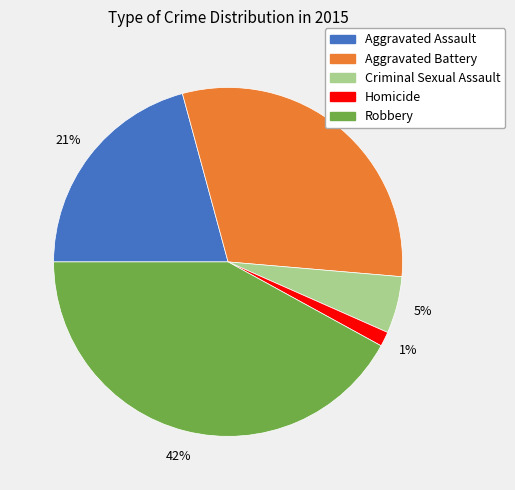

Rank the categories by value from lowest to highest.

Homicide, Criminal Sexual Assault, Aggravated Assault, Aggravated Battery, Robbery